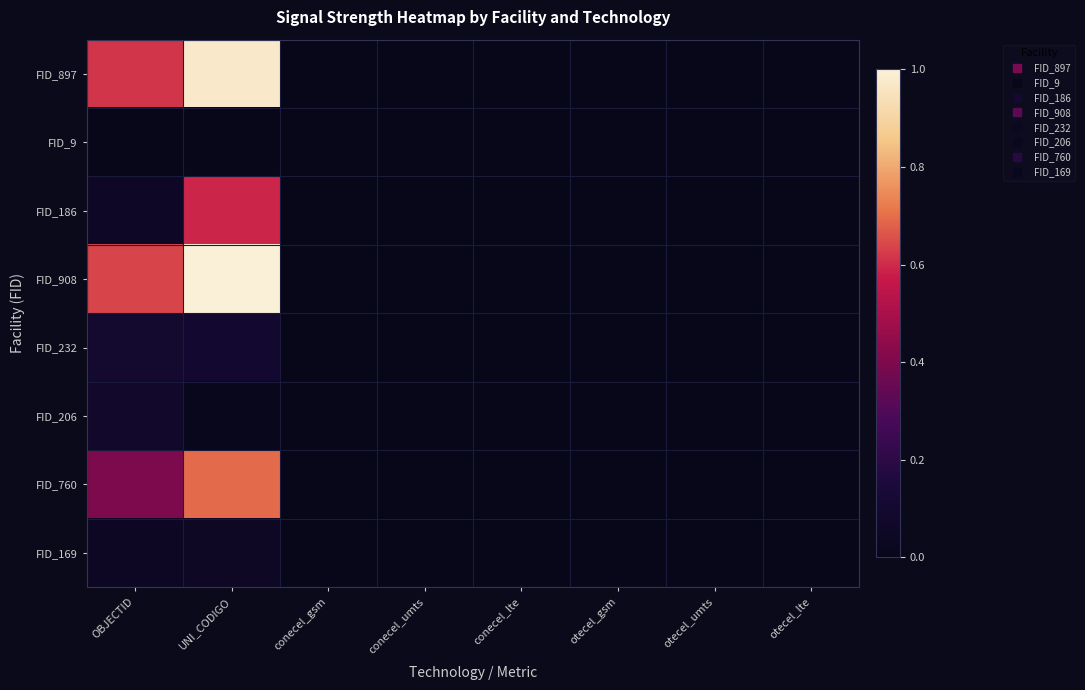

Which label corresponds to the smallest value in the chart?

conecel_lte